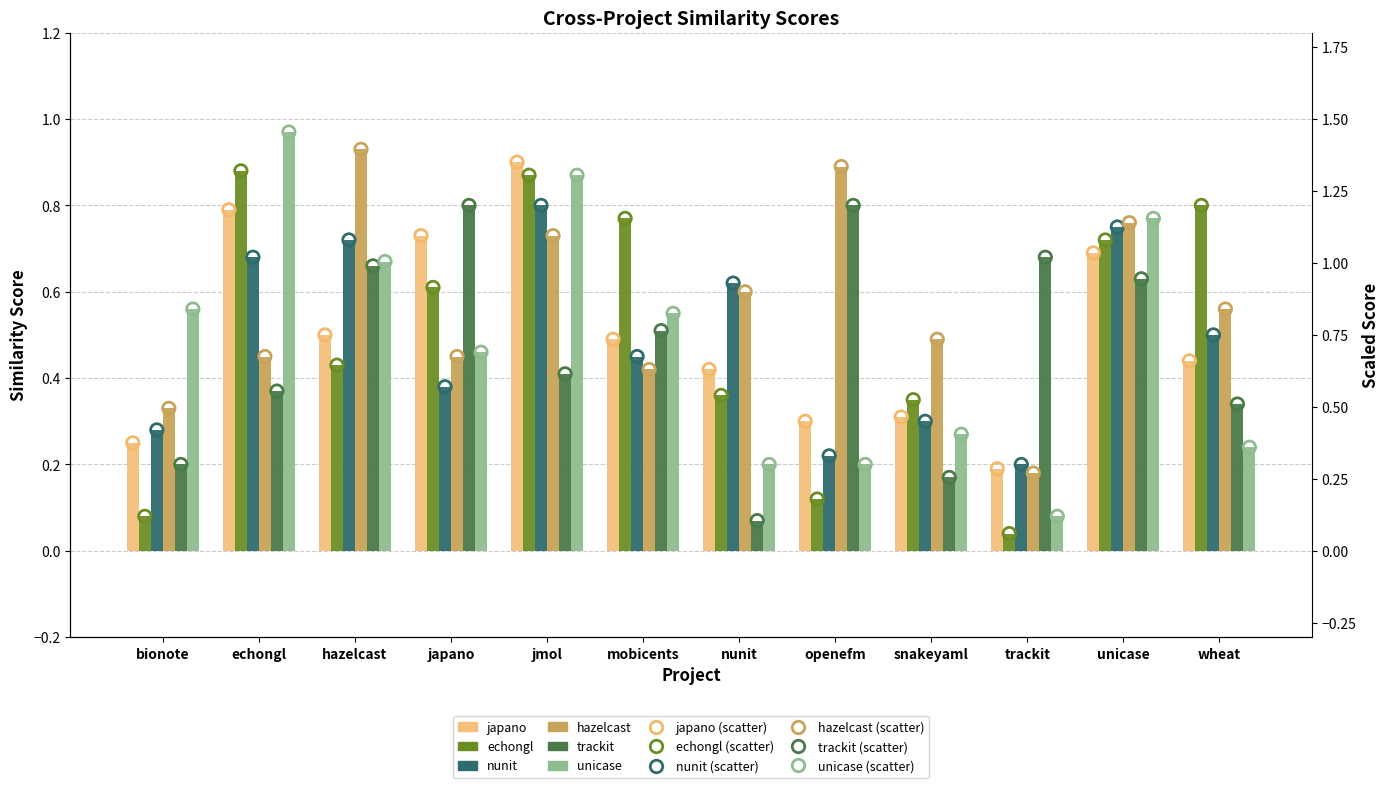

Which series has the largest total across all categories?

hazelcast.csv